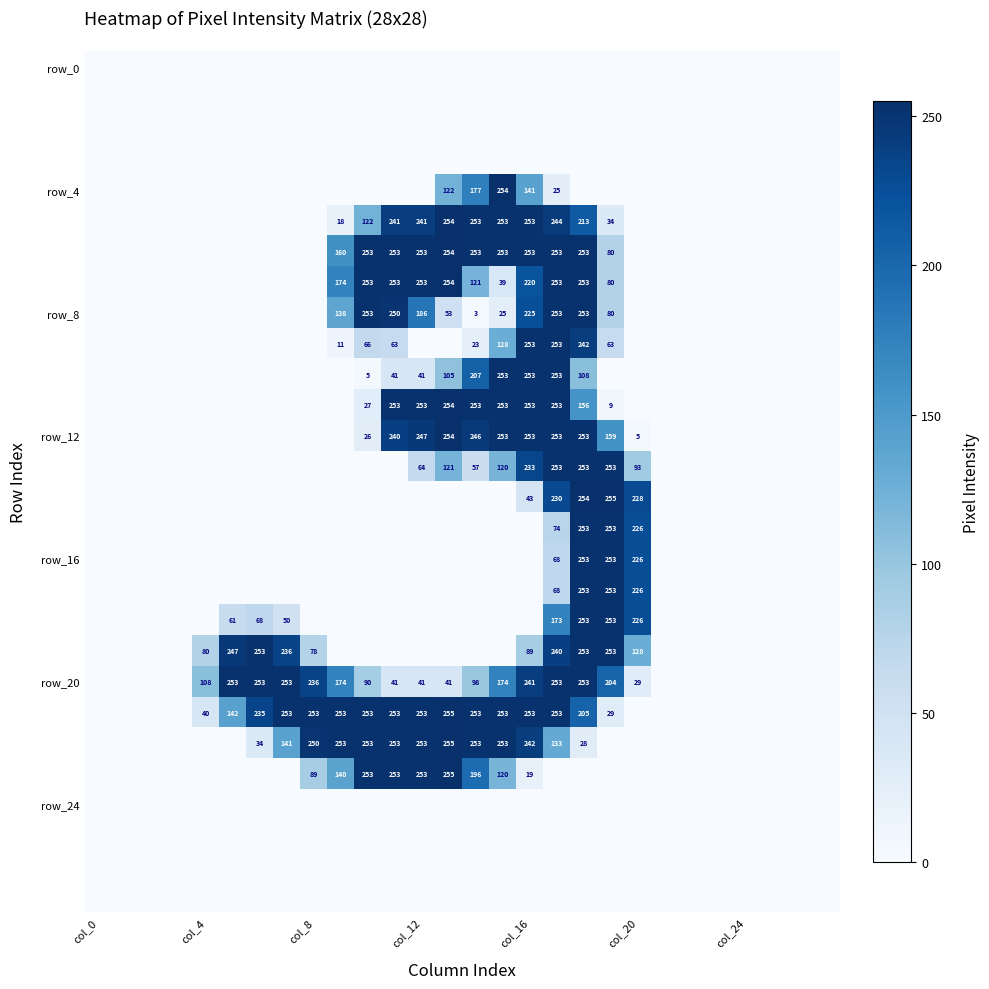

Is it true that row_4 equals 25 at 17?

True